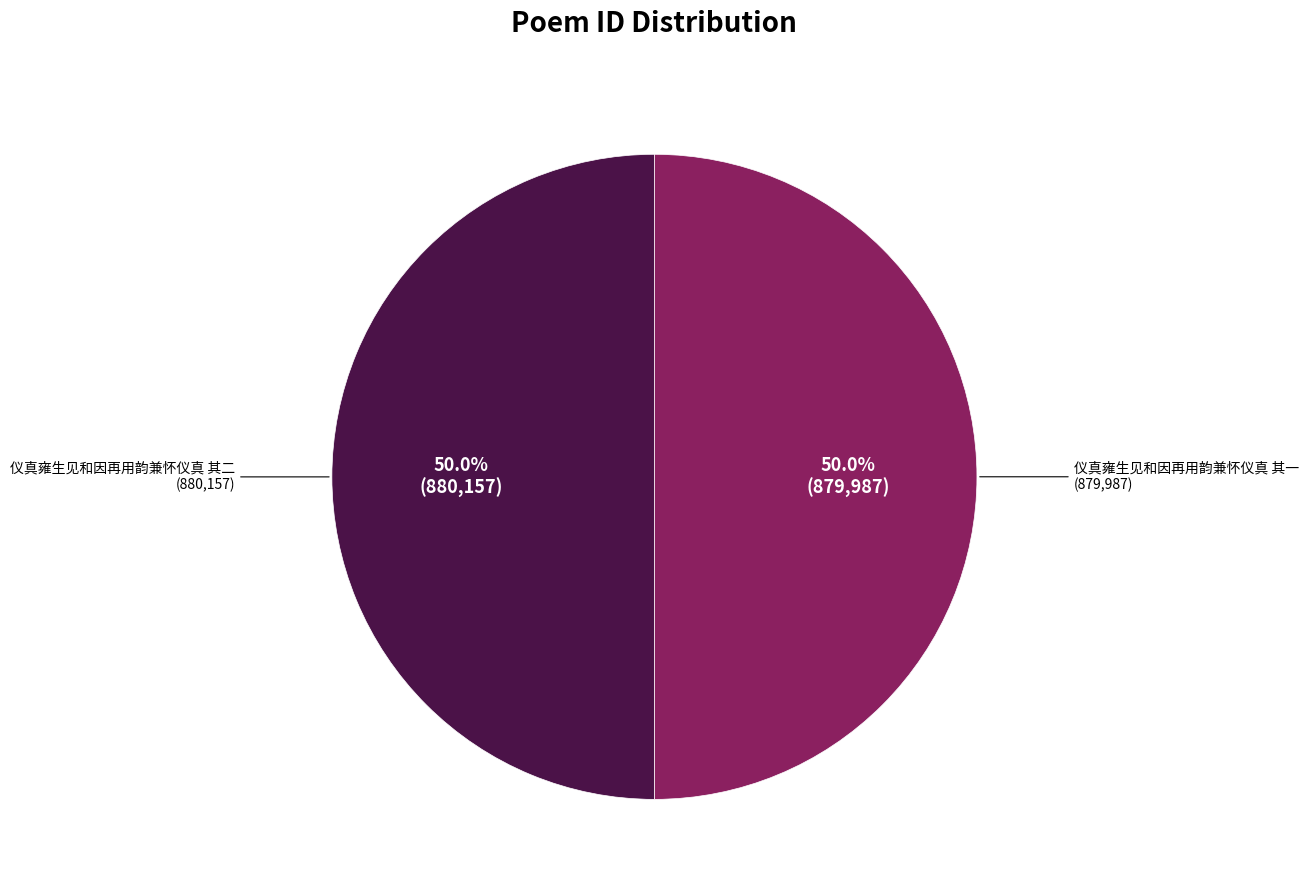

What is the smallest slice in the pie chart?

仪真雍生见和因再用韵兼怀仪真 其一